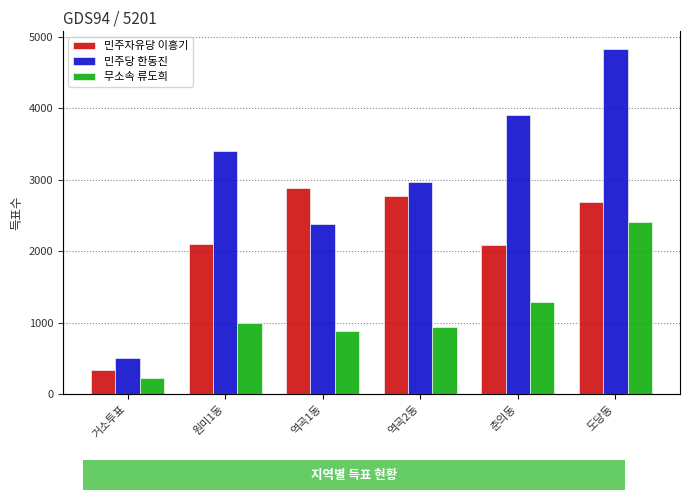

What position from the right is 거소투표?

6